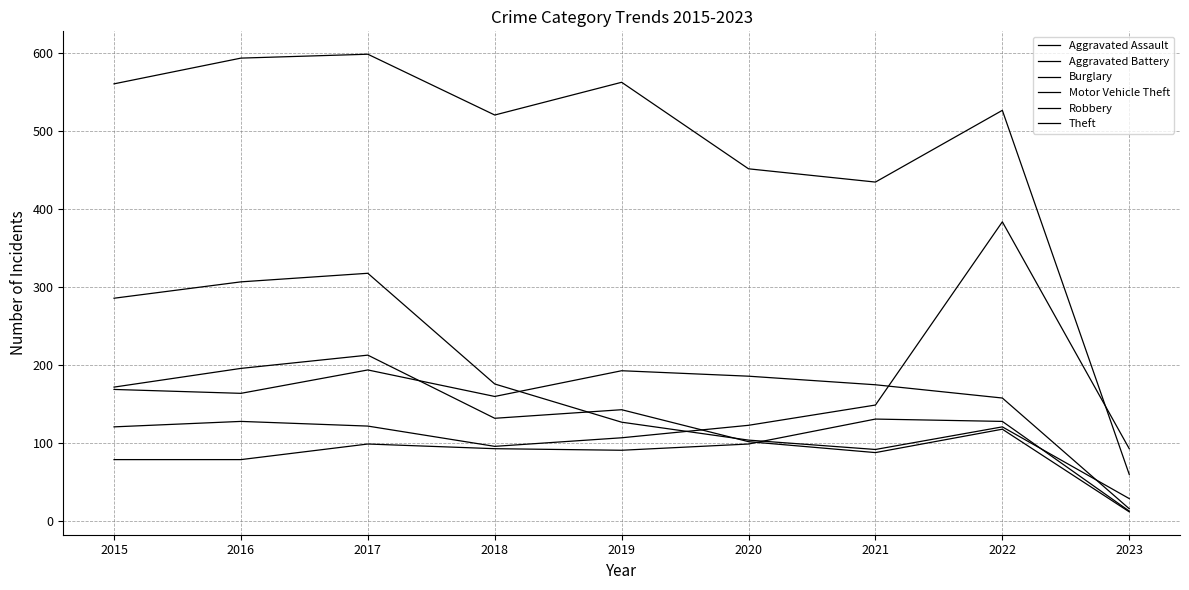

At which category is the sum across all series the highest?

2017